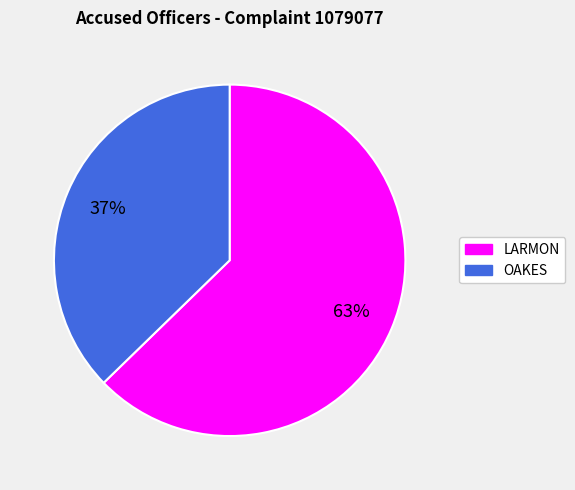

Which has a higher value, LARMON or OAKES?

LARMON